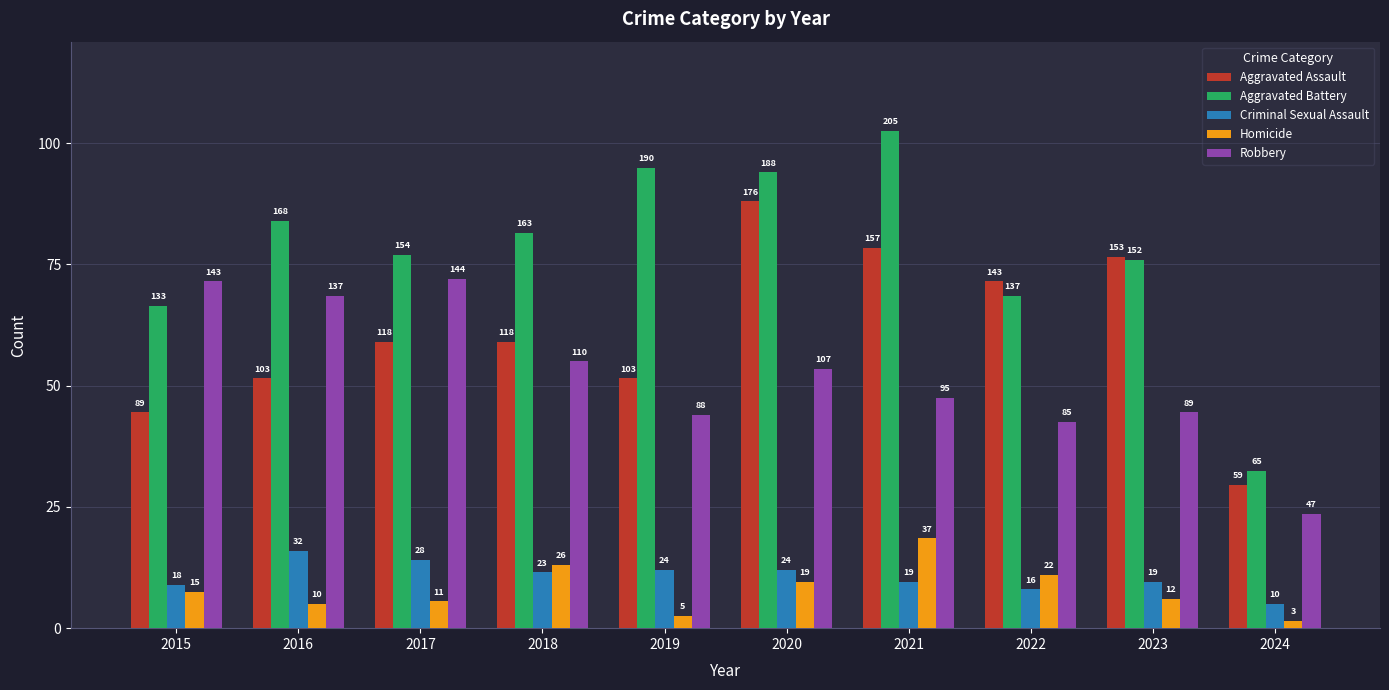

The Aggravated Battery series shows 65 at 2024. True or false?

True